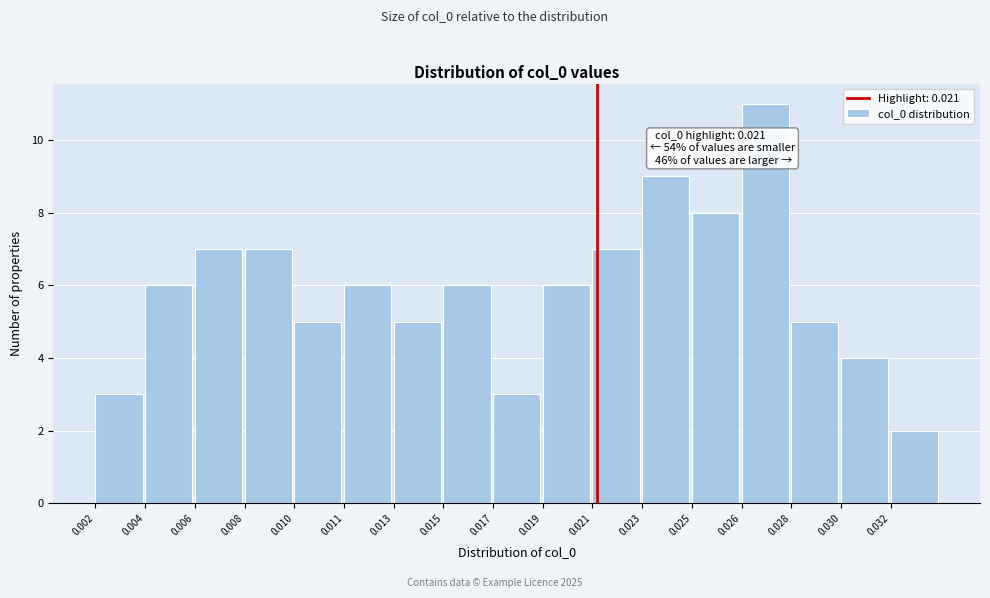

Reading right to left, extract all data points from this chart.

2	4	5	11	8	9	7	6	3	6	5	6	5	7	7	6	3